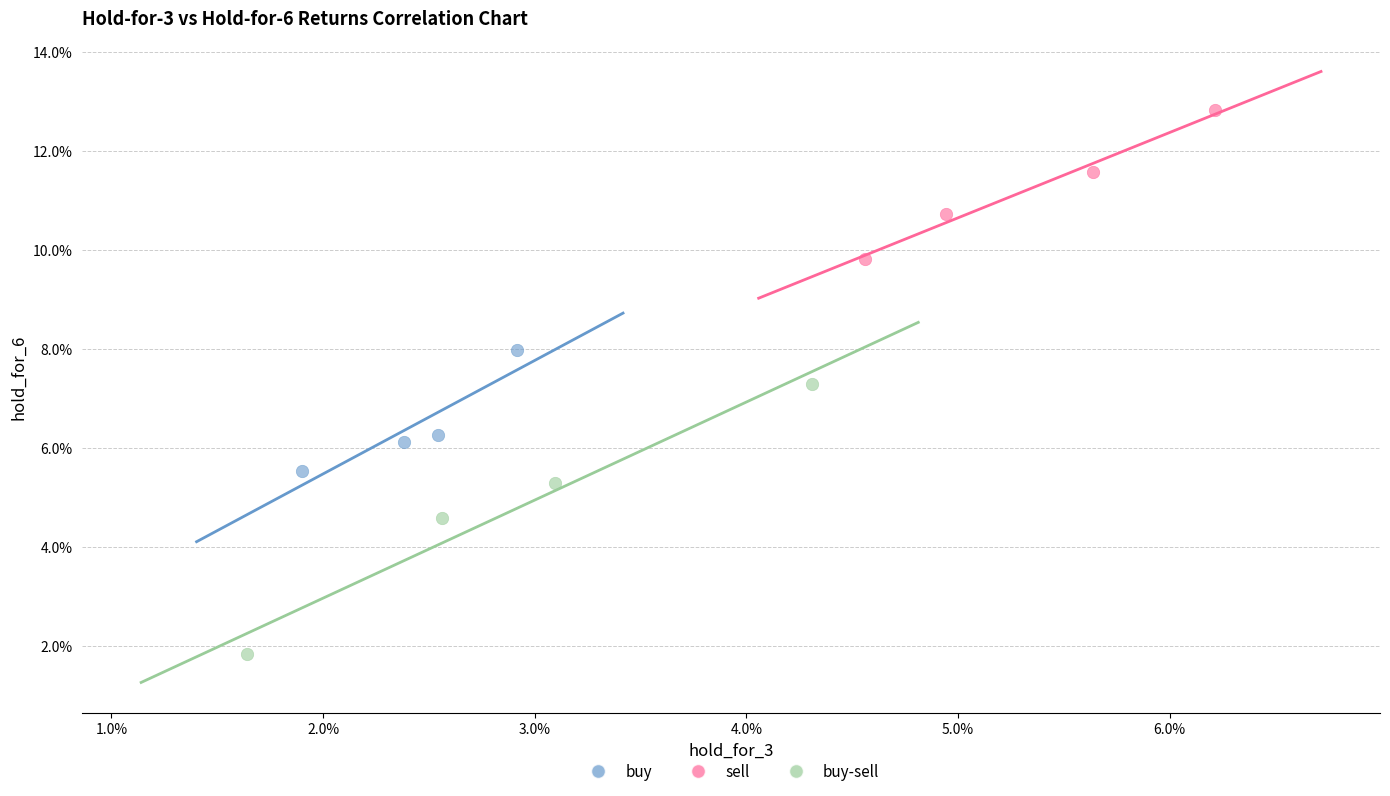

What are all the series names shown in the legend?

buy, sell, buy-sell